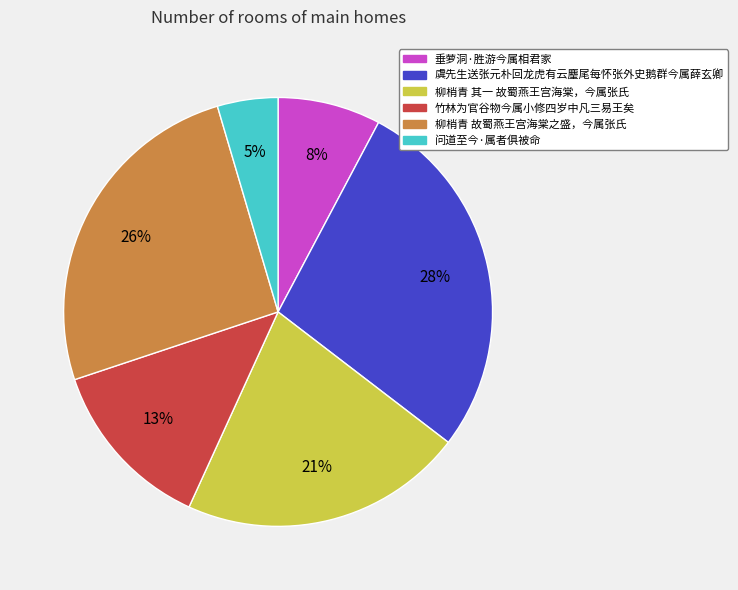

What is the ratio of the value at 虞先生送张元朴回龙虎有云麈尾每怀张外史鹅群今属薛玄卿 to the value at 柳梢青 故蜀燕王宫海棠之盛，今属张氏?

1.1